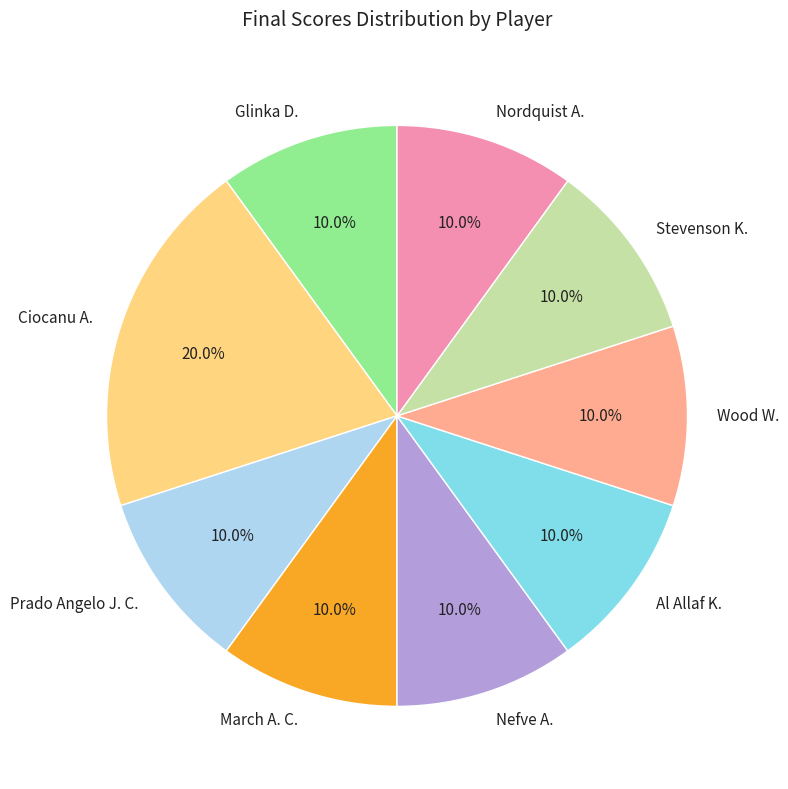

Is Glinka D. the majority of the pie?

No